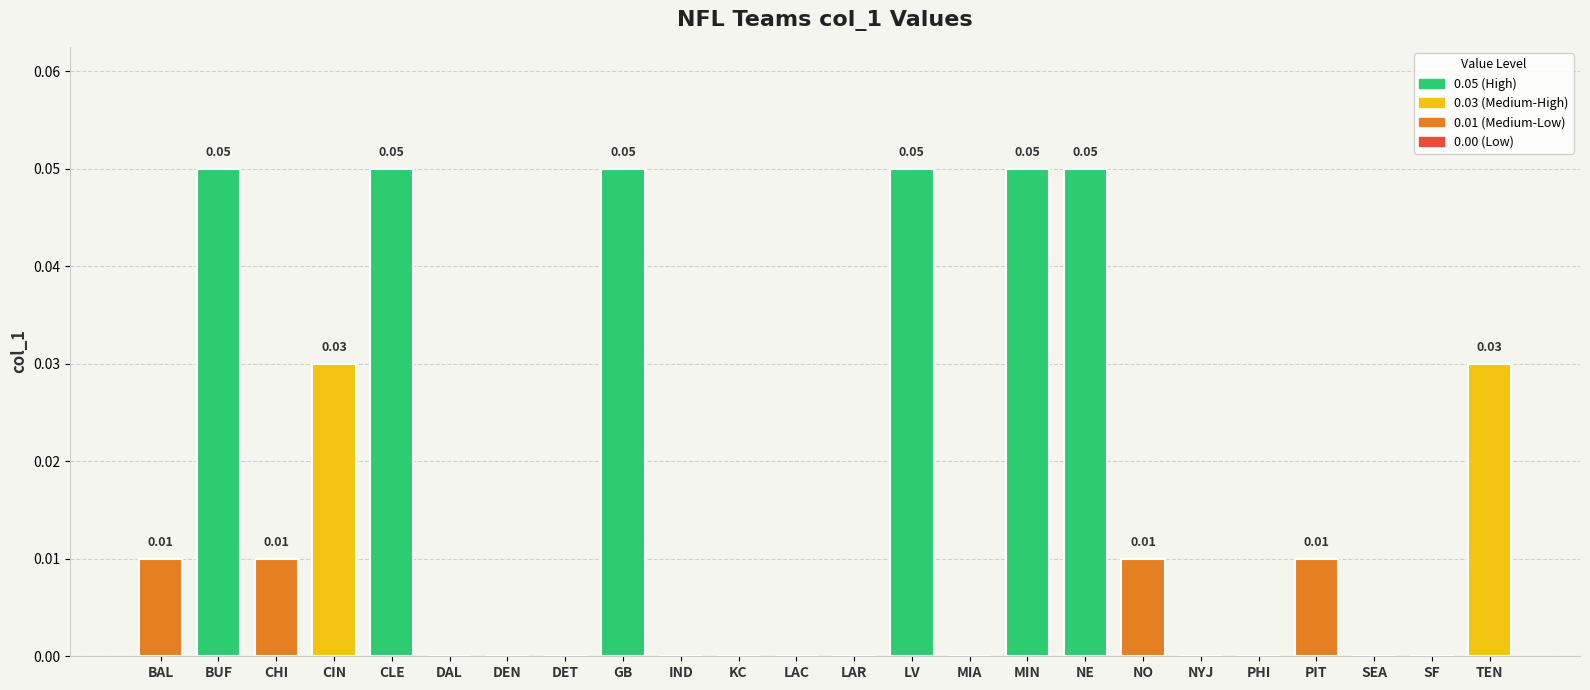

Between DAL and MIN, which is larger?

MIN